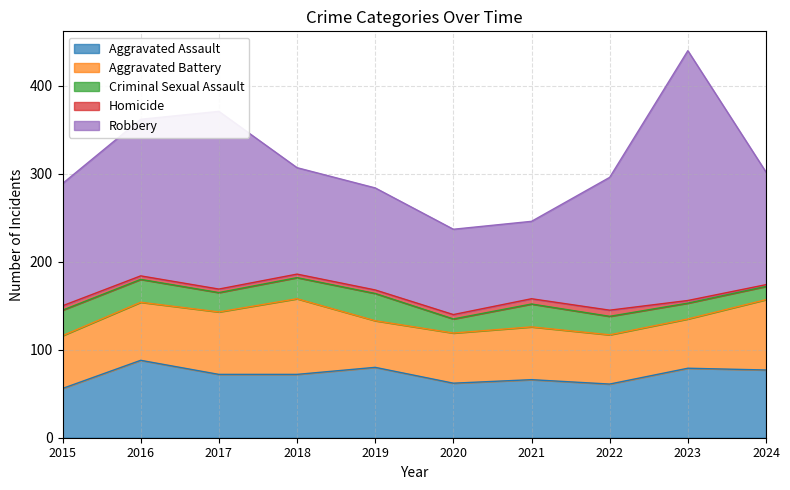

At which category does Criminal Sexual Assault reach its first local peak?

2019